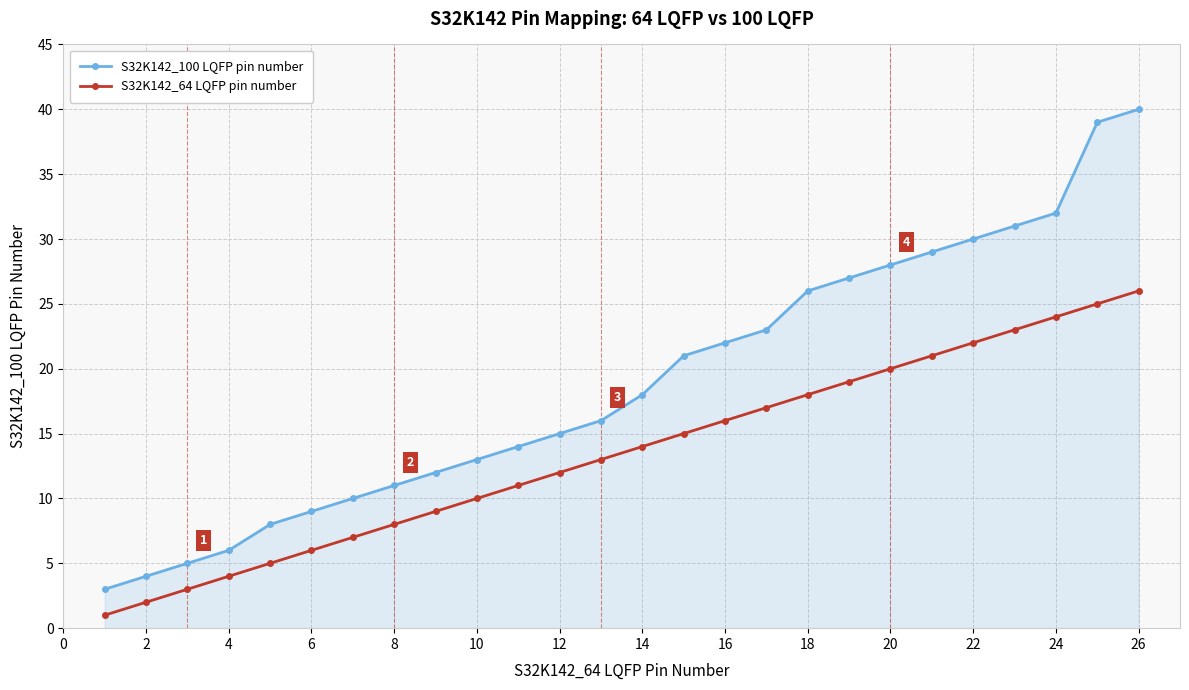

True or false: S32K142_100 LQFP pin number and S32K142_64 LQFP pin number cross at least once.

False